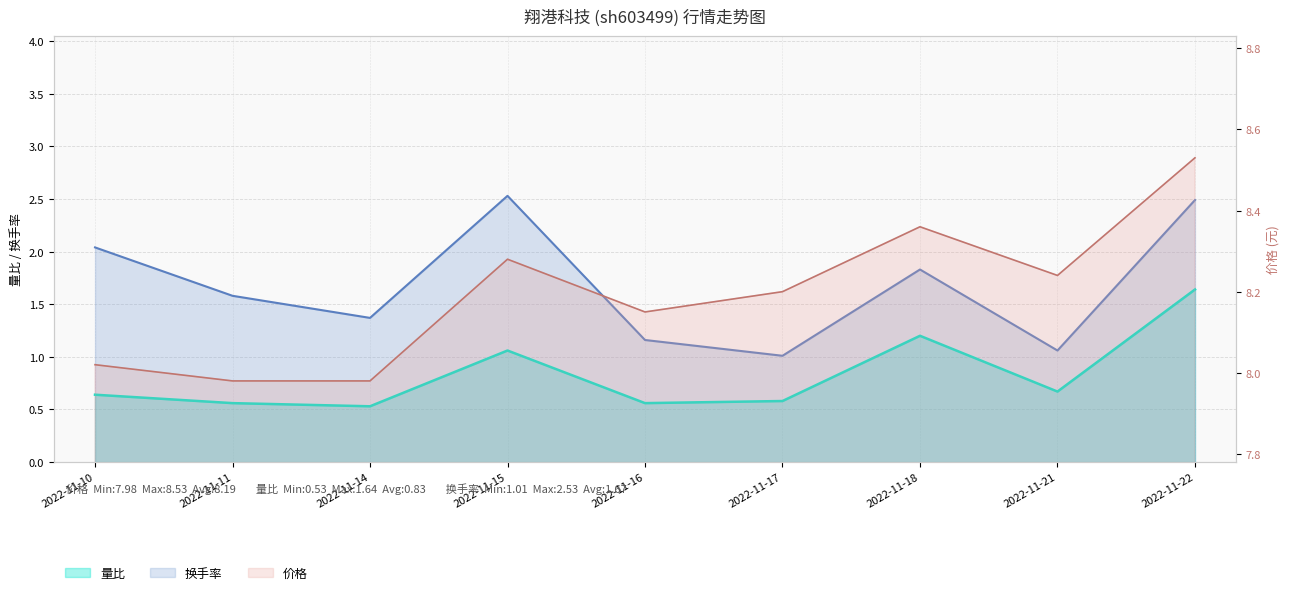

True or false: 换手率 has a value of 1.9 at 2022-11-14.

False